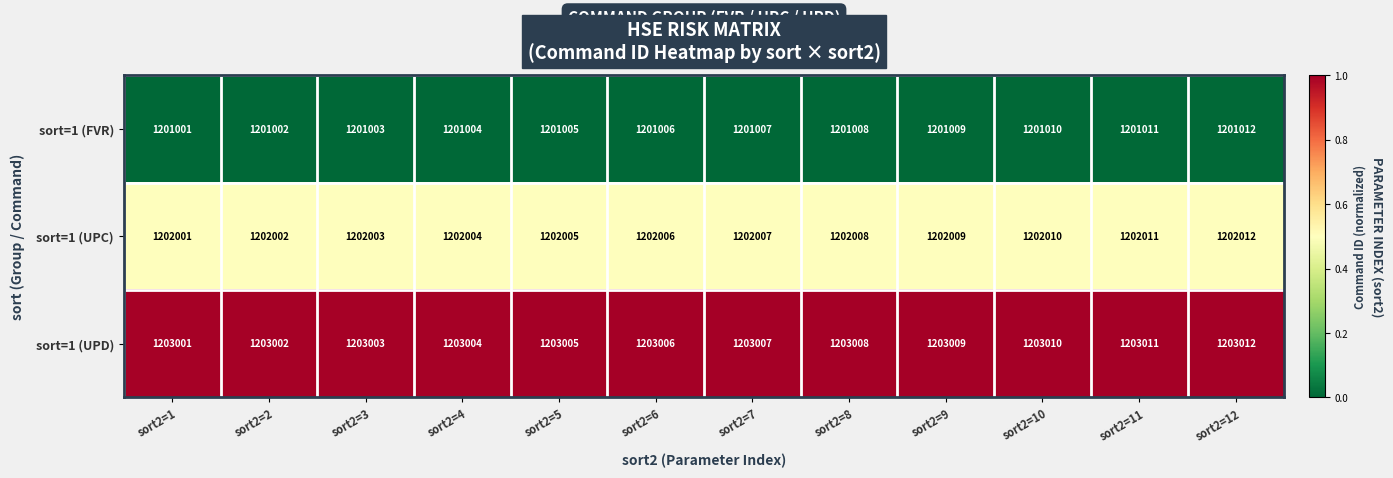

At which category is the sum across all series the highest?

sort2=12